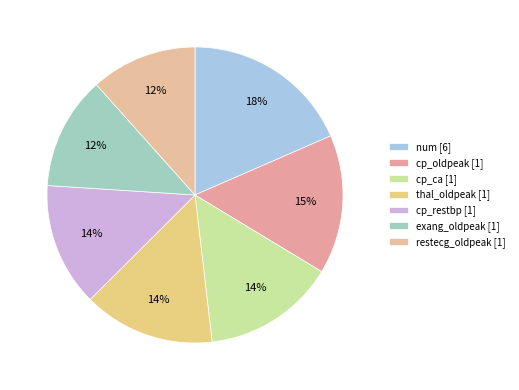

Is restecg_oldpeak the majority of the pie?

No